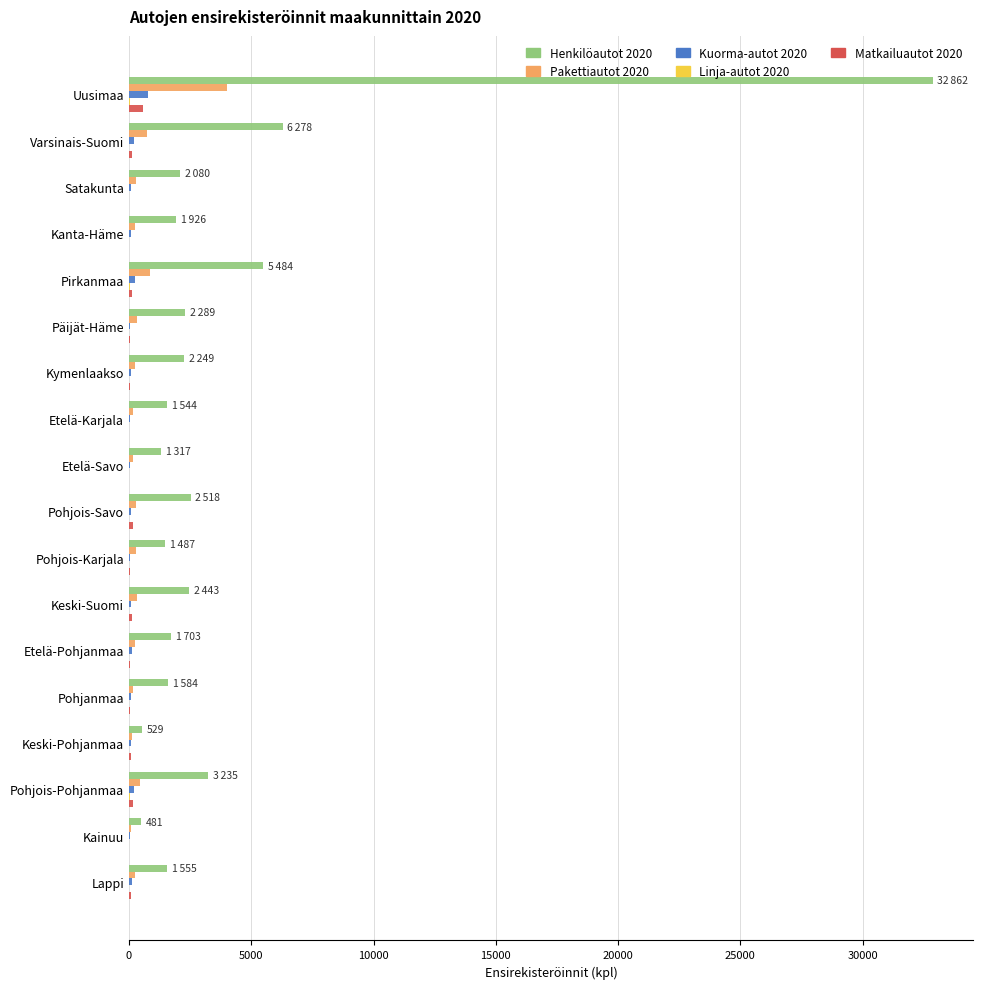

True or false: Henkilöautot 2020 has a value of 32862 at Uusimaa.

True